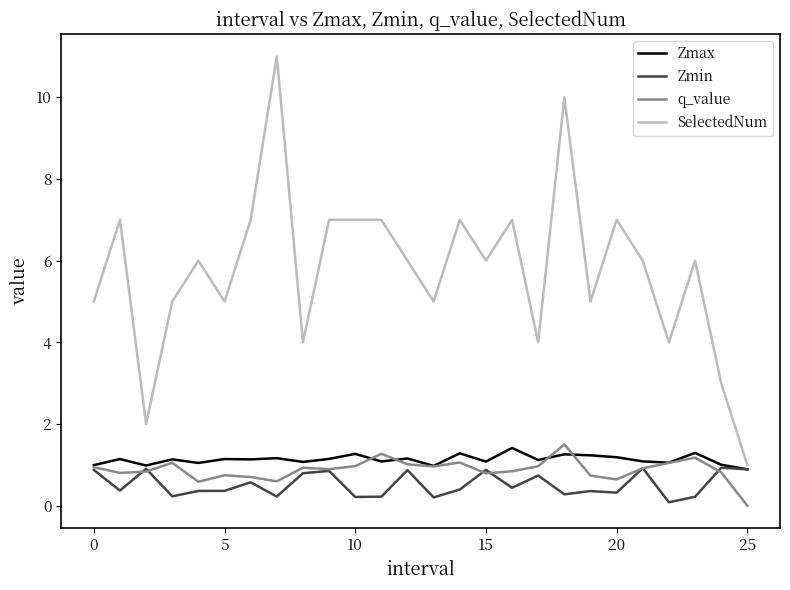

Which series has the largest total across all categories?

SelectedNum